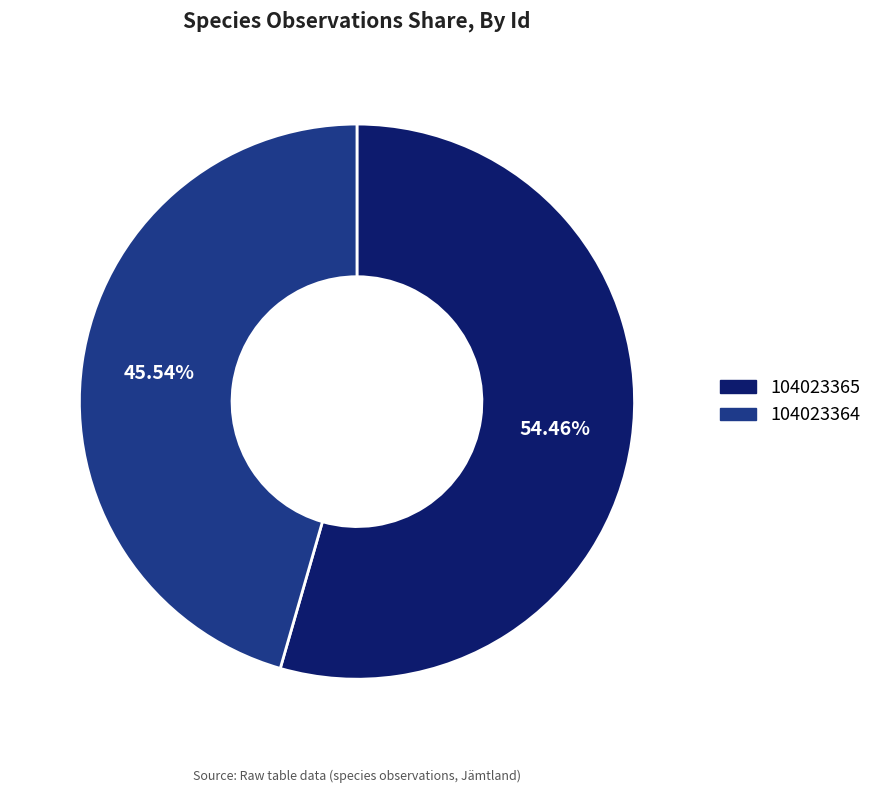

To the nearest percent, what portion does 104023365 represent?

54%